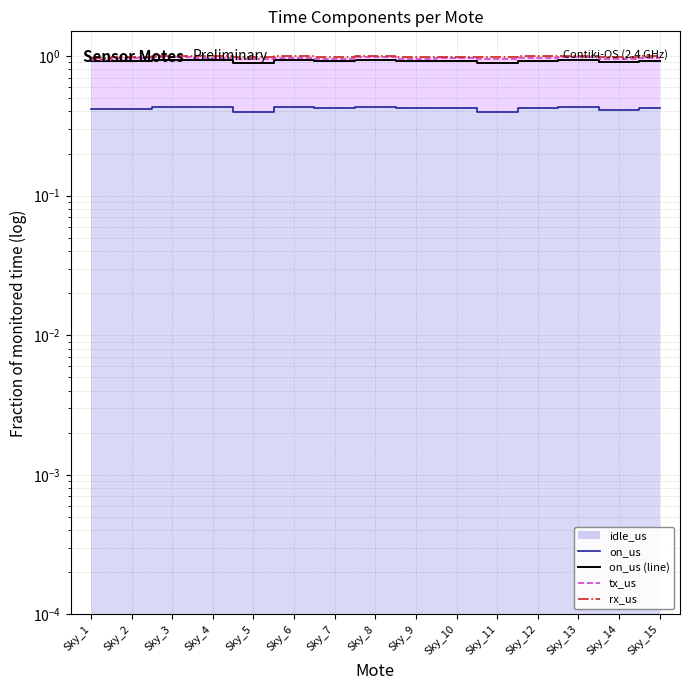

At which category is the sum across all series the highest?

Sky_13